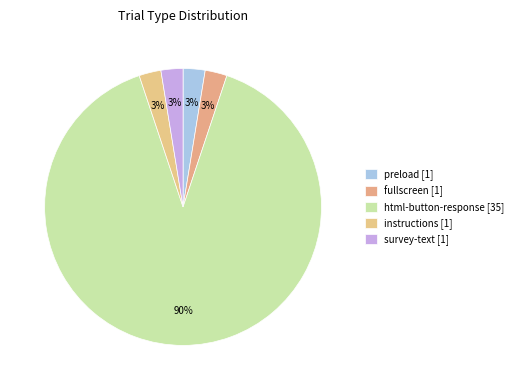

What is the change in value from preload to html-button-response?

+34